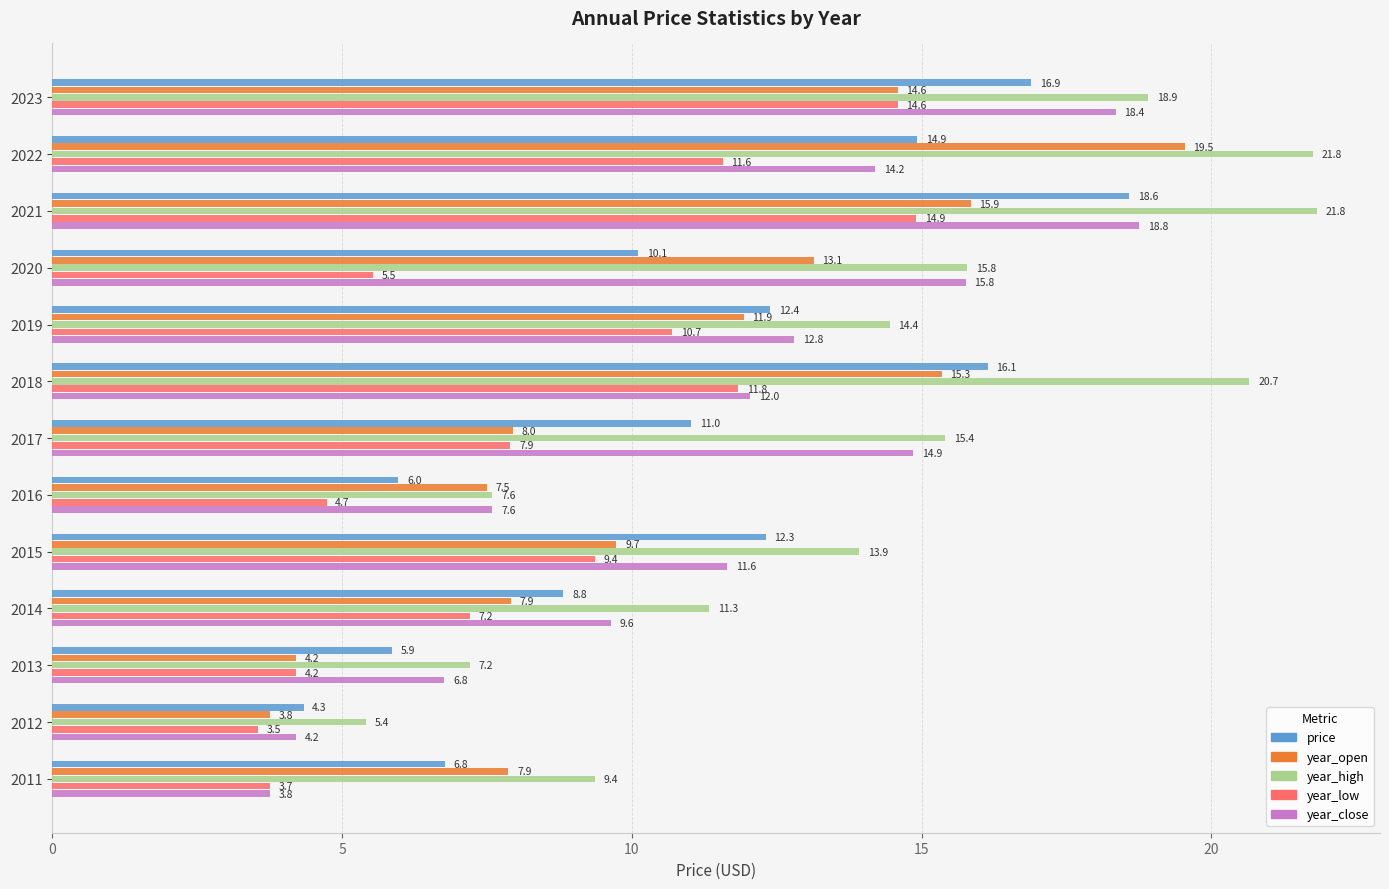

Rank the series by their maximum value, from lowest to highest.

year_low, price, year_close, year_open, year_high